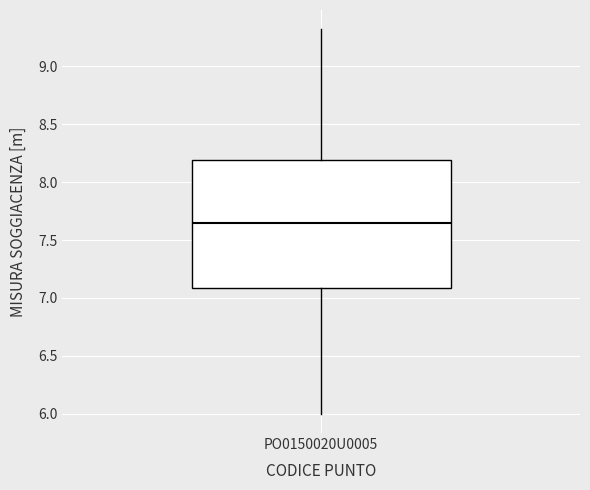

Transcribe this box plot: give where the median line is, the range the box spans, and where the two whiskers end, as read against the y-axis. The values are not printed on the chart, so give them approximately, as read against the axis.

median 7.65, box 7.10 to 8.20, whiskers 6.00 to 9.30